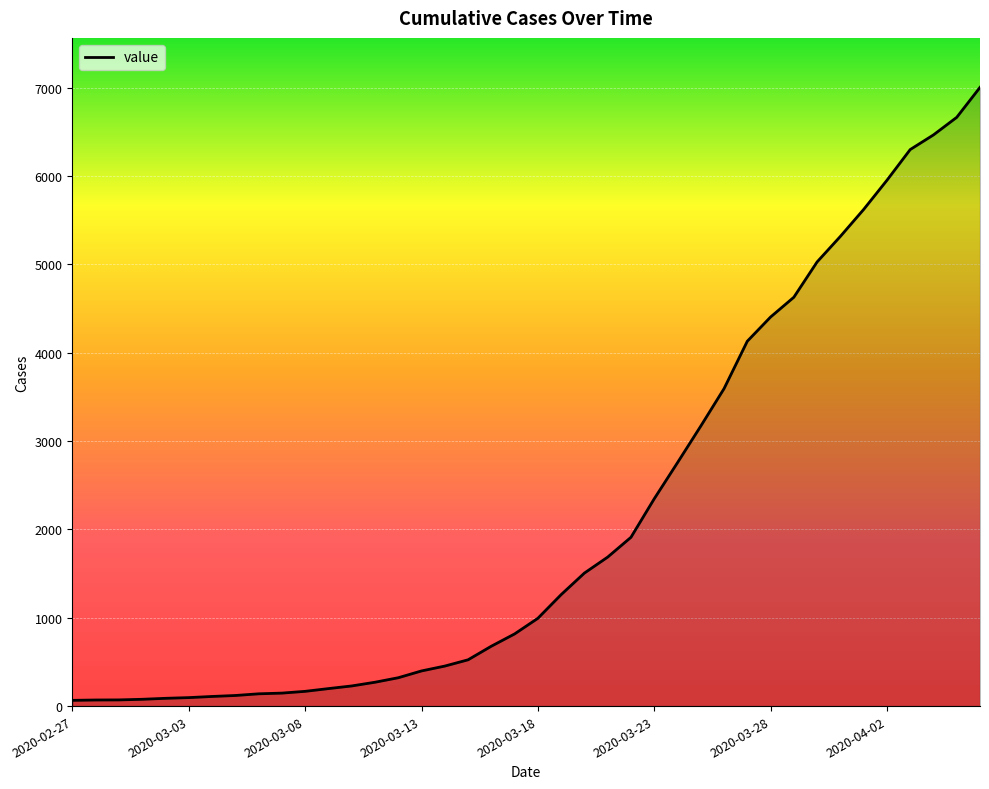

What is the greatest value displayed?

7005